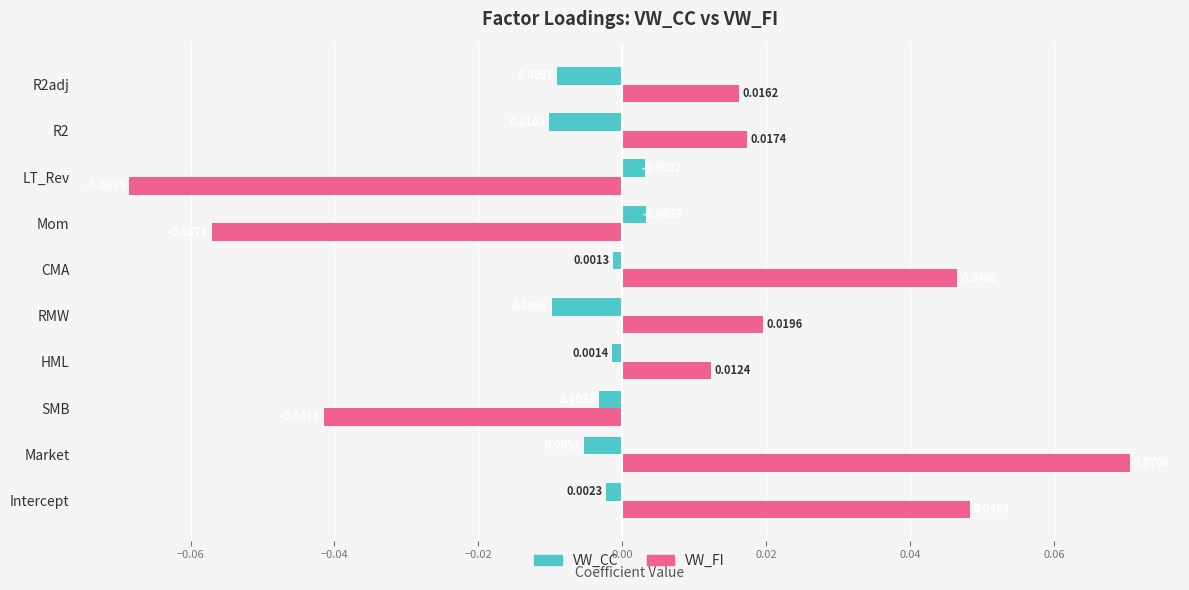

List the series in order of their peak value, highest first.

VW_FI, VW_CC